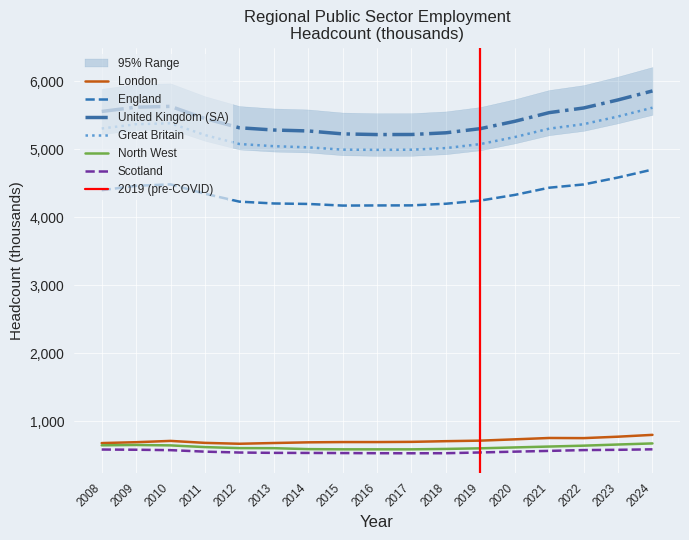

The United Kingdom (SA) series shows 8882 at 2014. True or false?

False